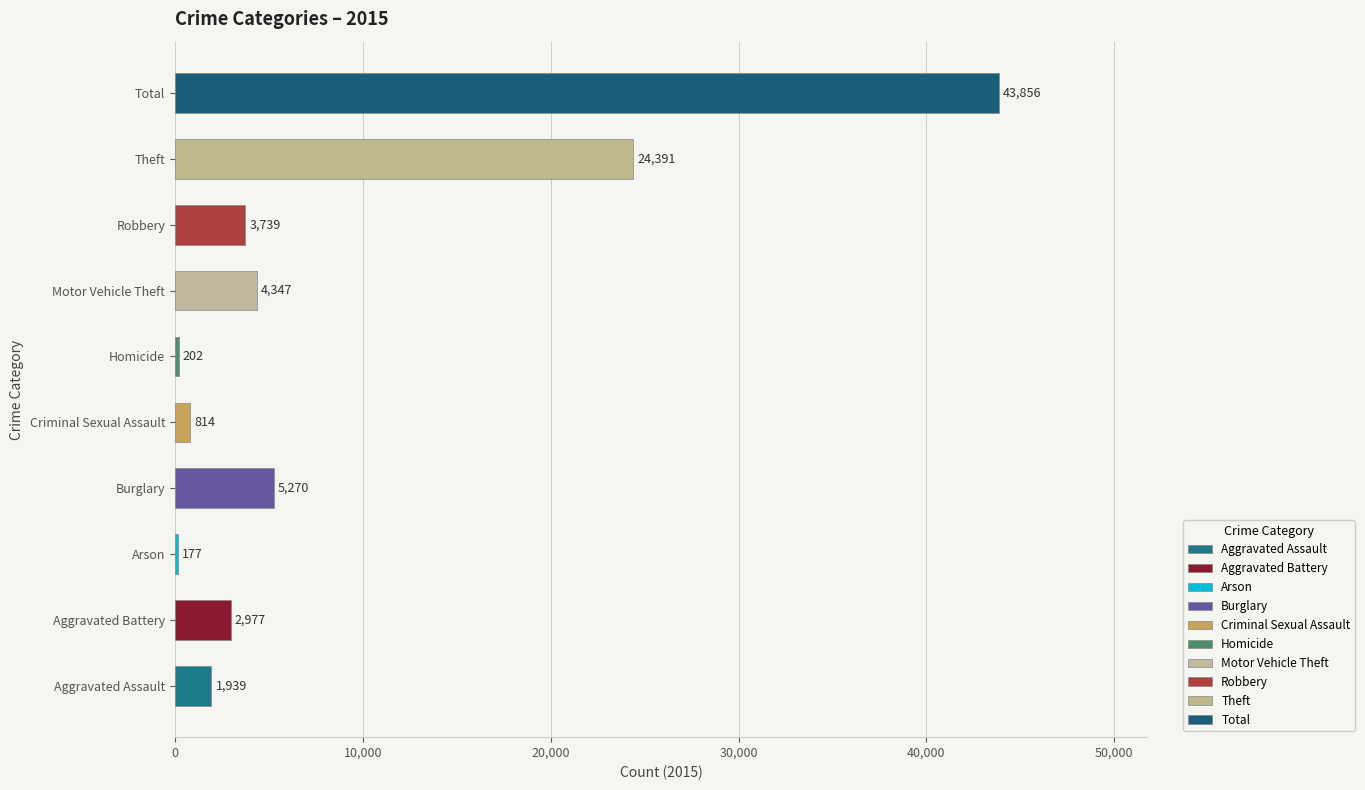

Where is the data nearest to the value 22016?

Theft